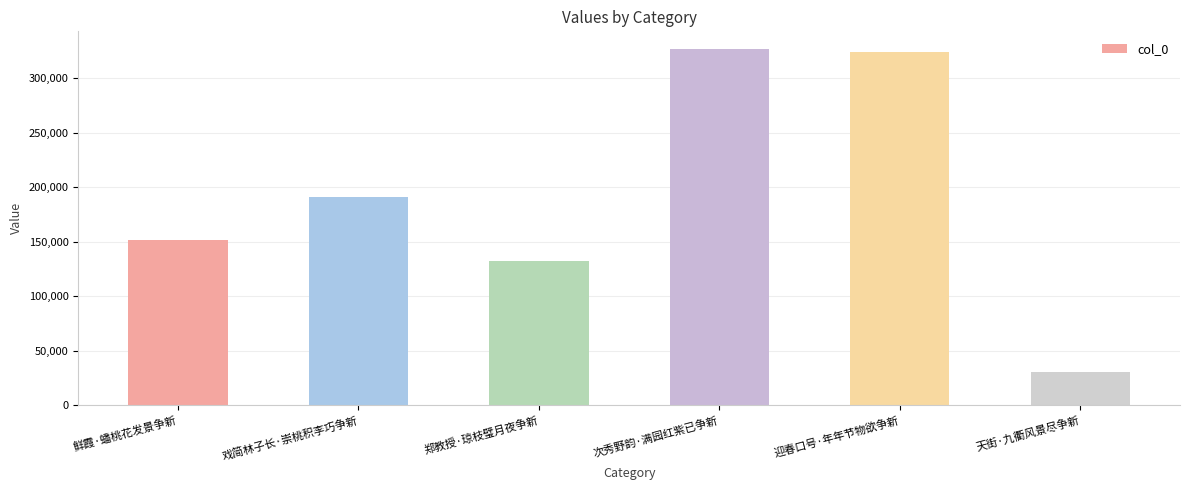

What value does the data have at 戏简林子长·崇桃积李巧争新, to the nearest 10?

191240